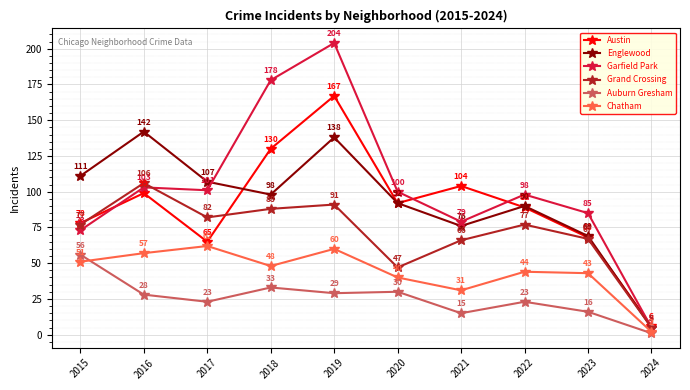

How many interior local peaks does the Englewood series have?

3